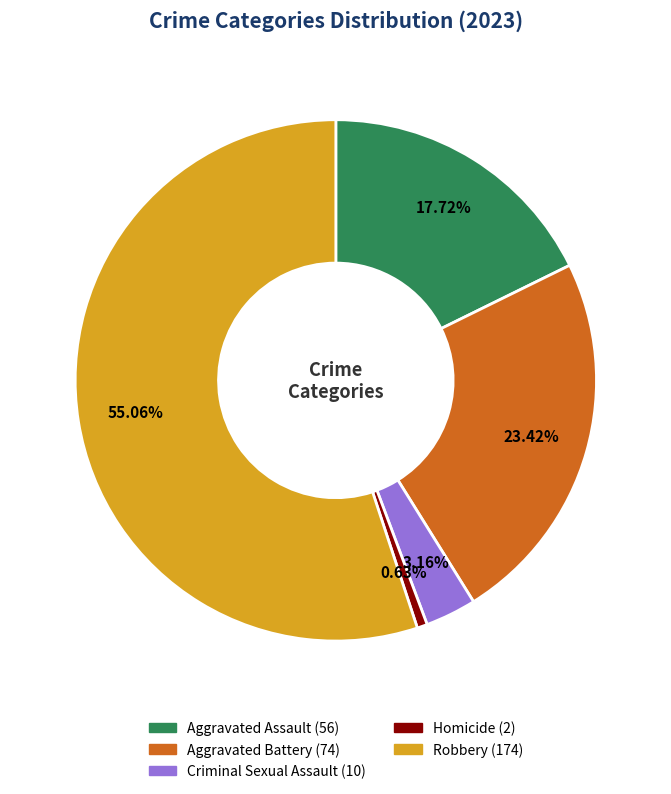

How many segments does this pie chart have?

5